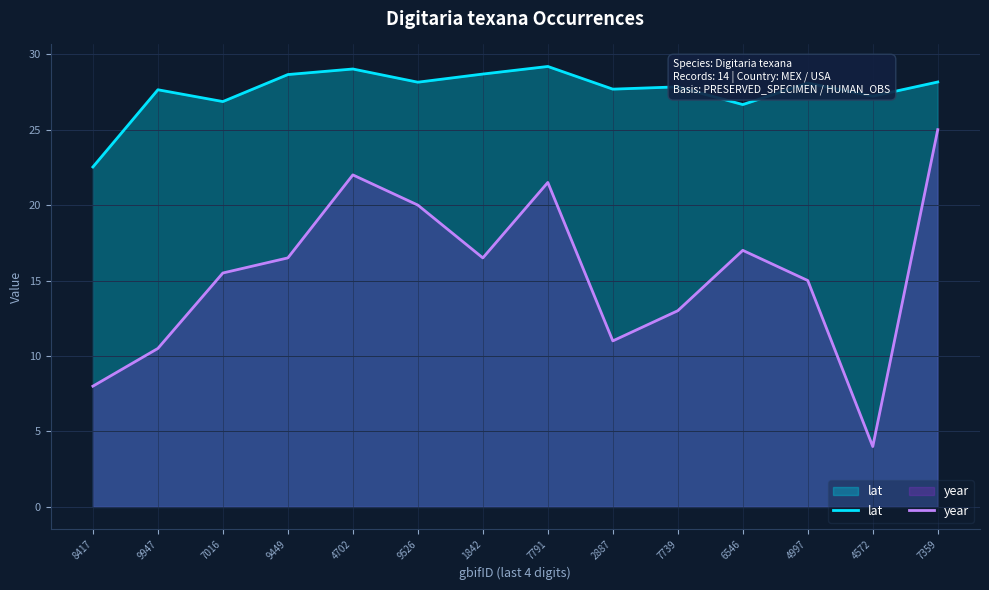

What is the spread (max minus min) of values at 9449?

12.1